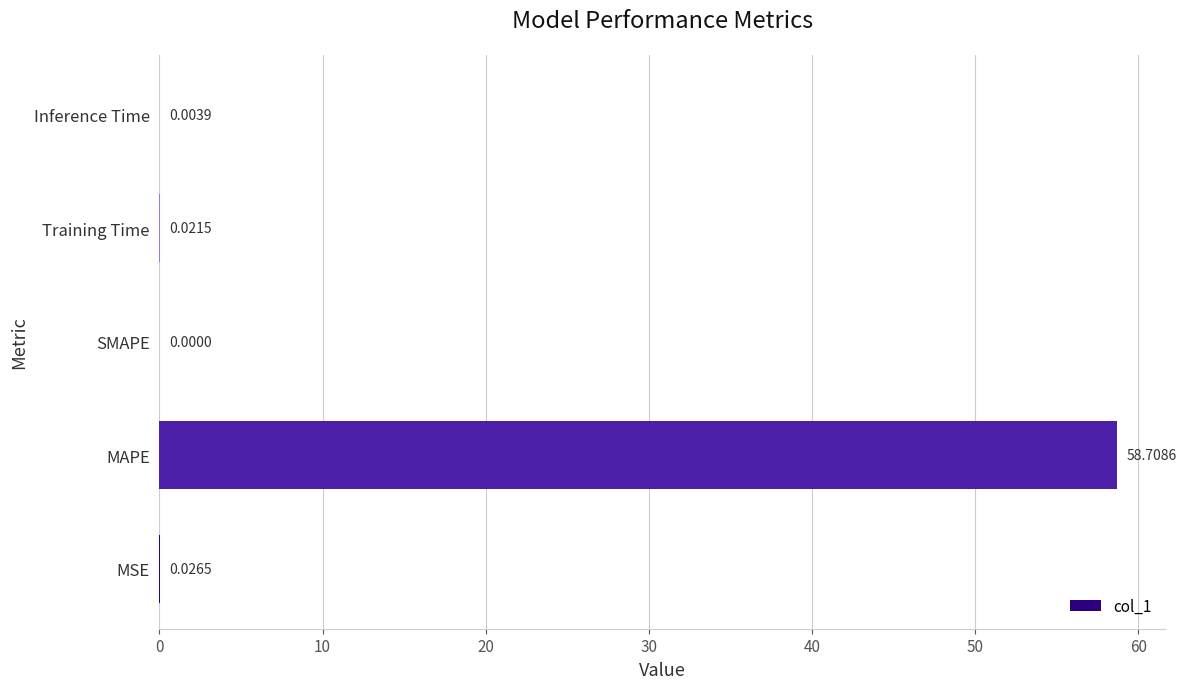

At which category does the chart reach its peak across all series?

MAPE